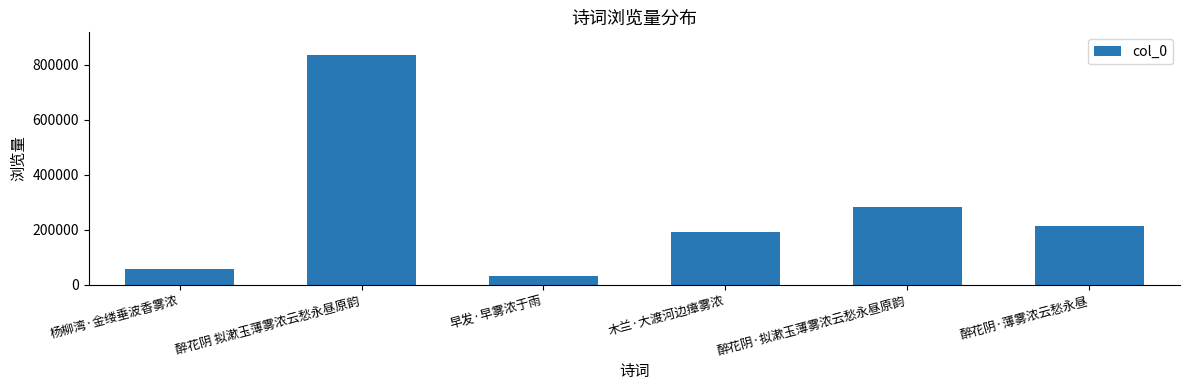

Is it true that the value at 木兰·大渡河边瘴雾浓 is 121454?

False